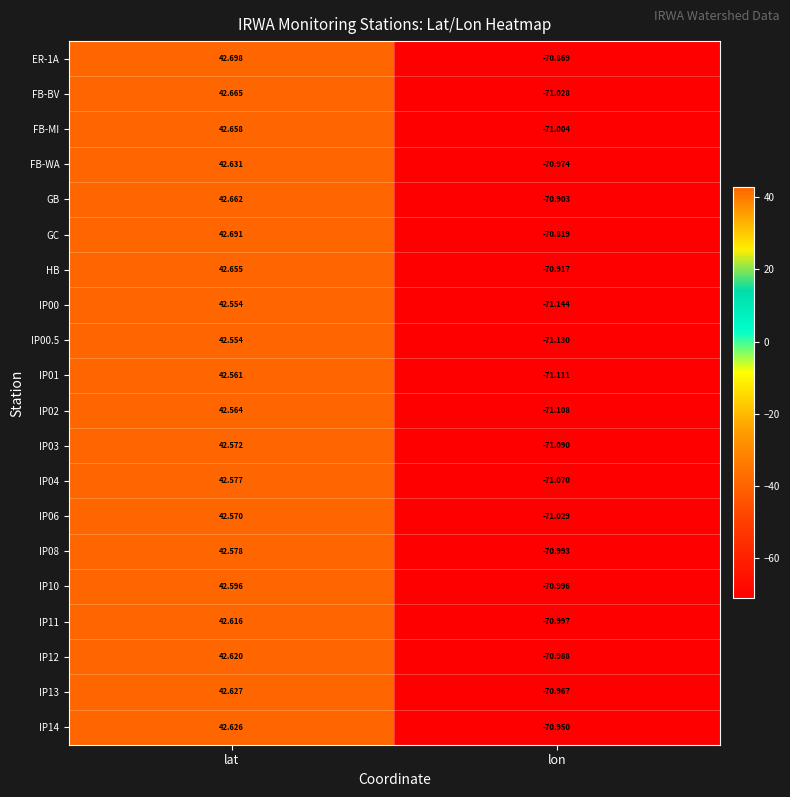

How many series are shown in this chart?

20